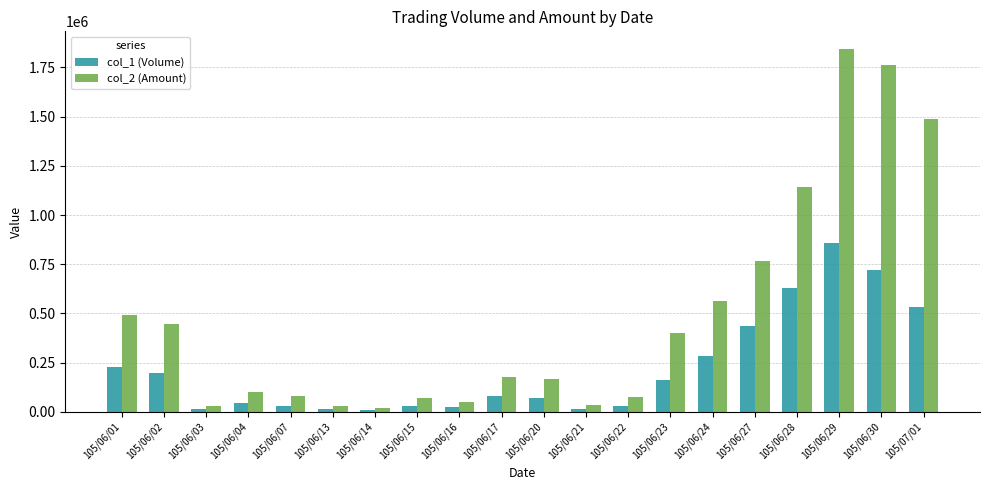

How many groups of bars are there?

20